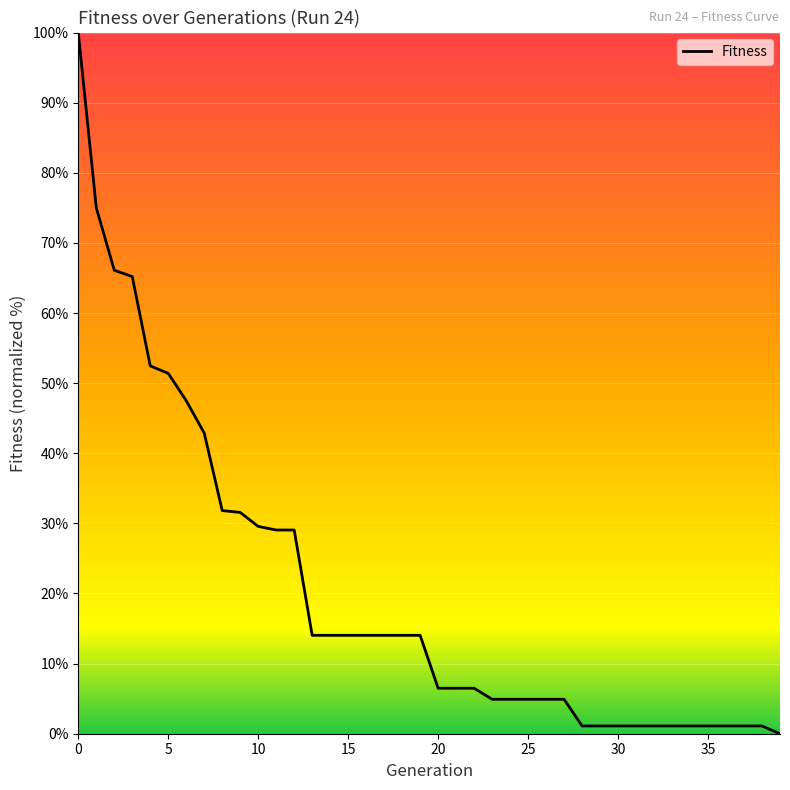

What is the difference between the maximum and minimum values?

100.0